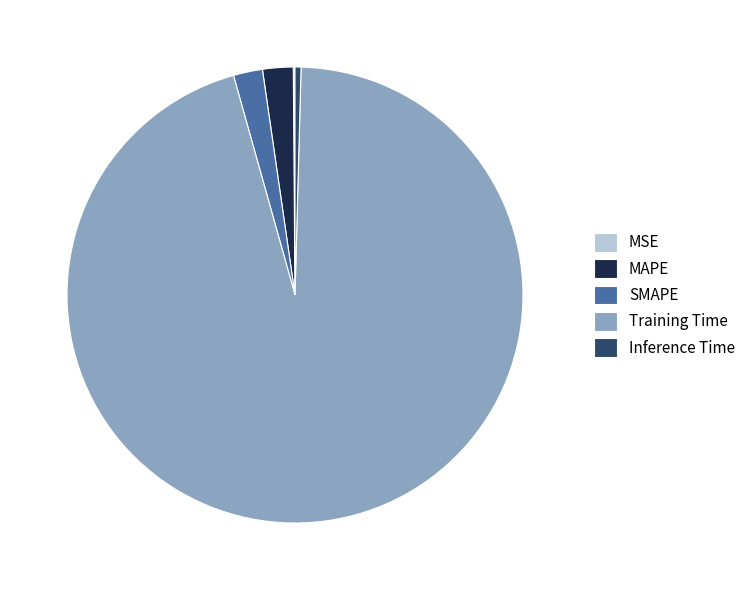

Is SMAPE the majority of the pie?

No